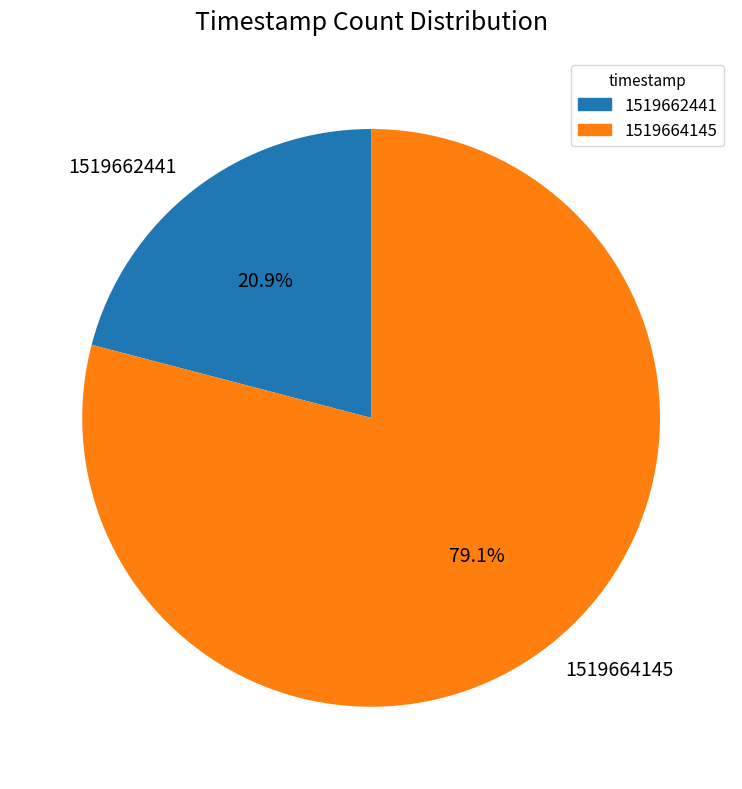

Is it true that 1519664145 is 65% of the pie?

False